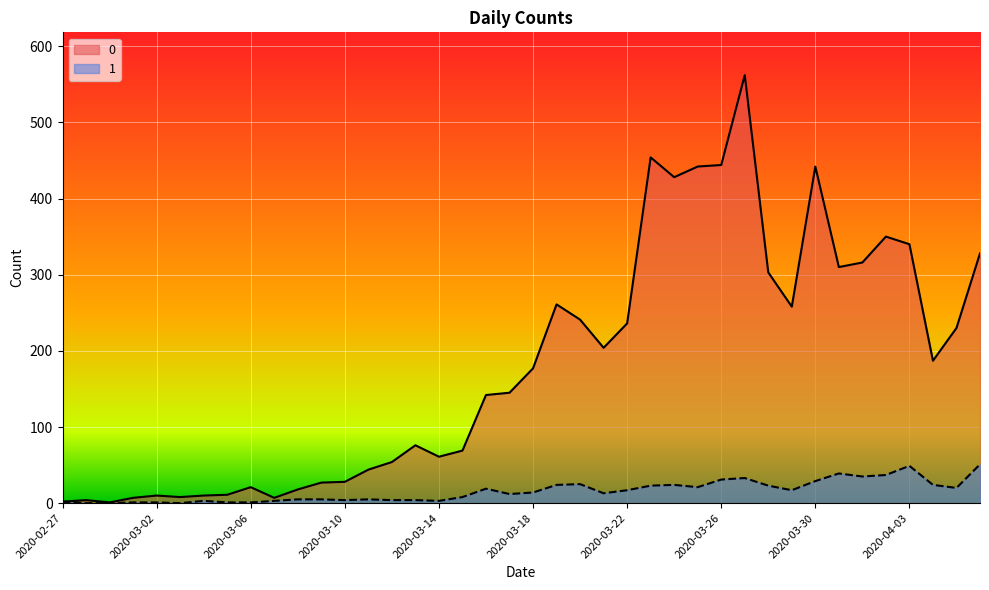

Reading left to right, transcribe all the data shown in this chart.

0: 2	4	1	7	10	8	10	11	21	7	18	27	28	44	54	76	61	69	142	145	177	261	241	204	236	454	428	442	444	562	303	258	442	310	316	350	340	187	230	328
1: 2	0	0	1	1	0	3	1	1	3	5	5	4	5	4	4	3	8	19	12	14	24	25	13	17	23	24	21	31	33	23	17	29	39	35	37	49	24	20	51